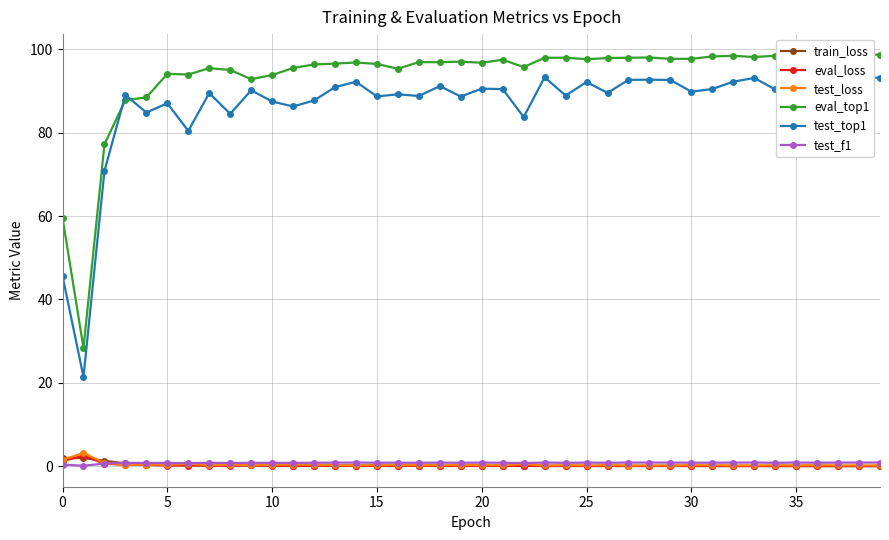

What is the difference between the eval_top1 values at 21 and 30?

0.2